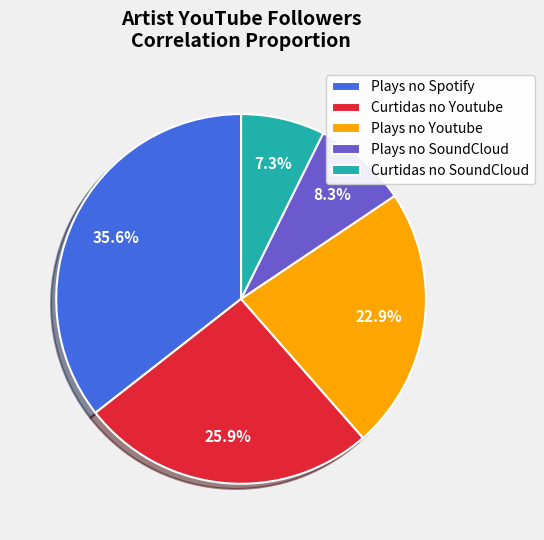

Which slice is the smallest?

Curtidas no SoundCloud